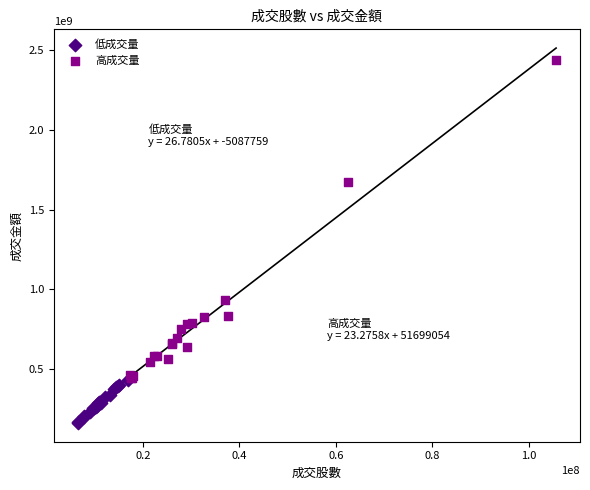

Which series has the widest spread of Y values?

高成交量